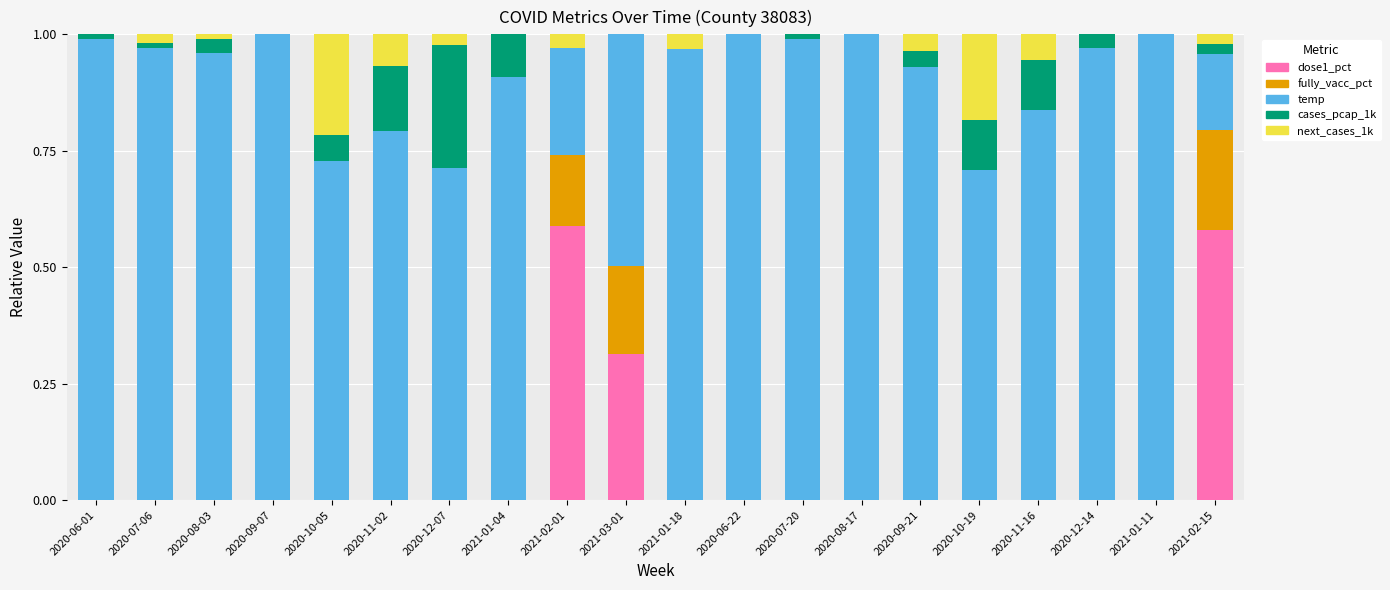

True or false: dose1_pct has a value of -0.4 at 2020-09-07.

False